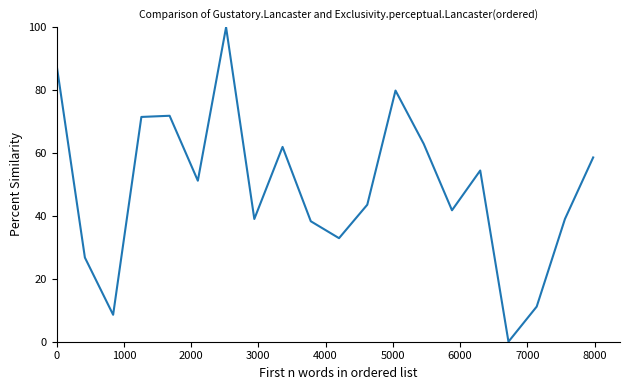

True or false: the data has more than 0 interior local peaks.

True